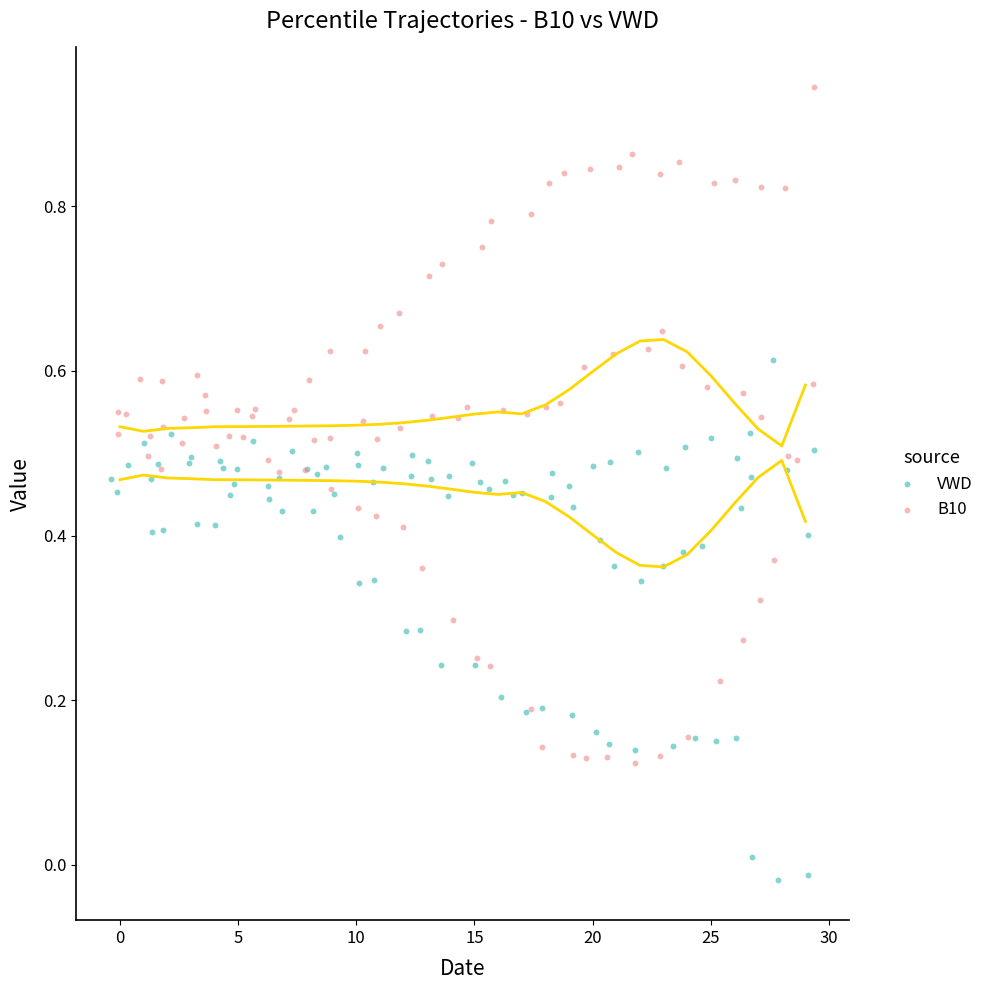

Which series reaches the maximum Y coordinate?

B10